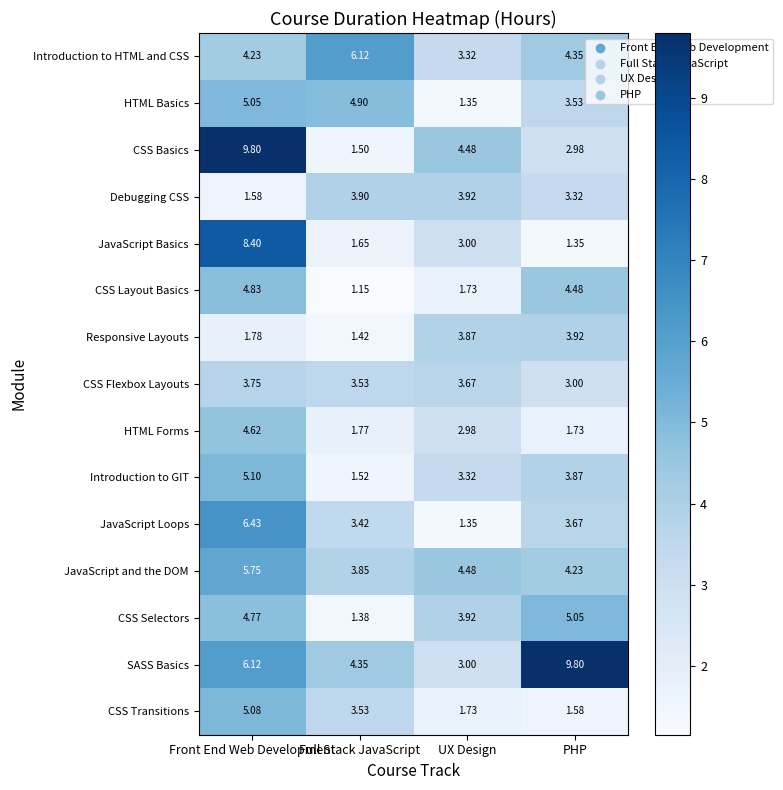

At which category is the sum across all series the highest?

Front End Web Development